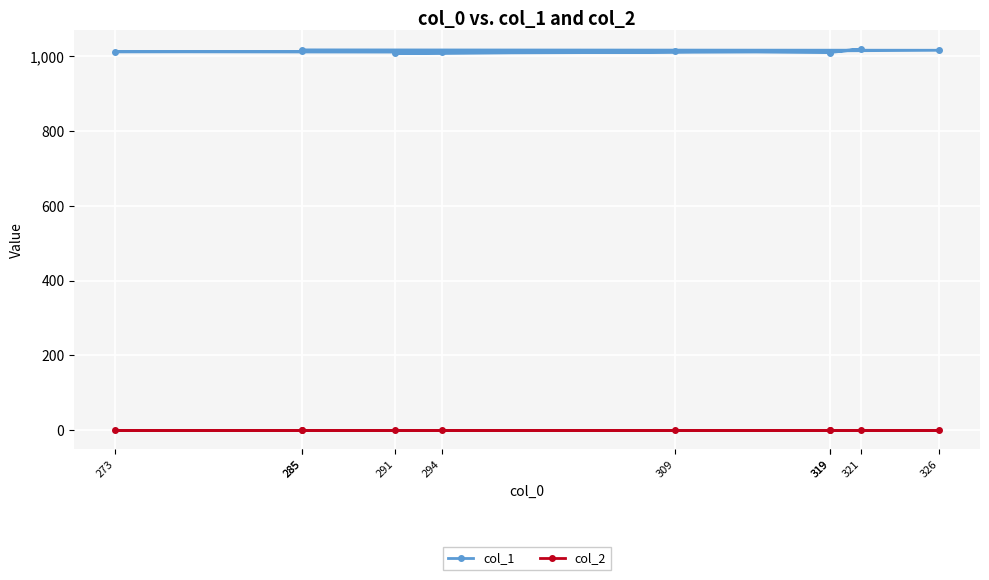

What is the difference between the highest and lowest values at 319?

1011